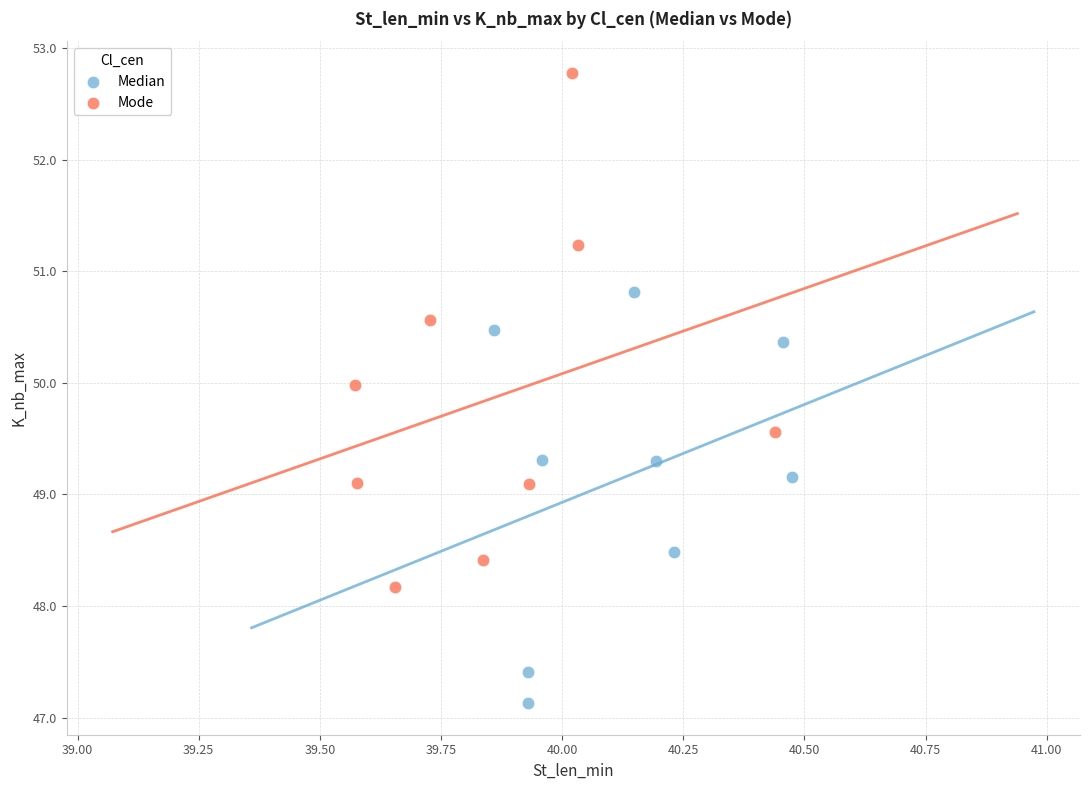

Which series has the widest spread of Y values?

Mode